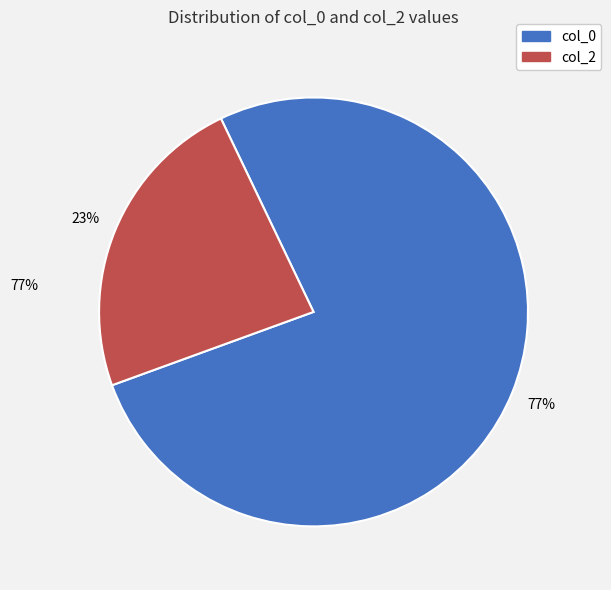

To the nearest percent, what is the average slice percentage?

50%